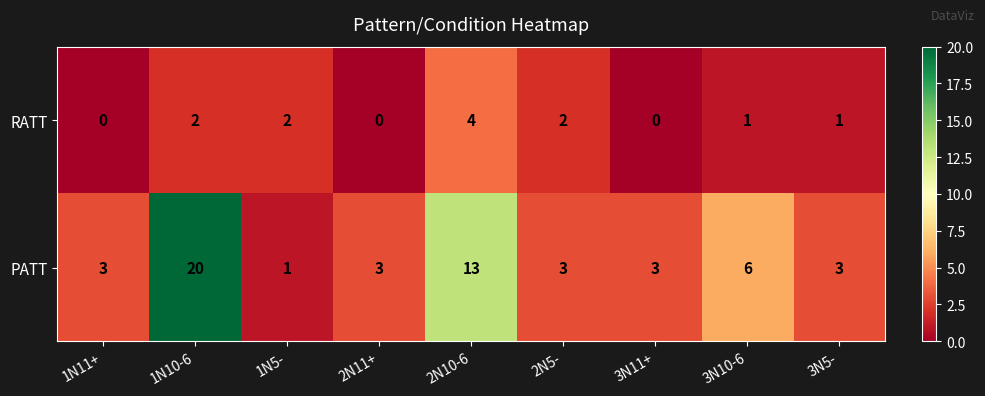

List the series in order of their peak value, highest first.

PATT, RATT